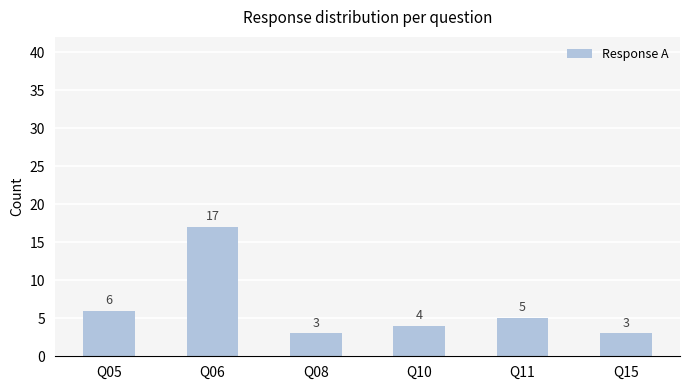

What is the greatest value displayed?

17